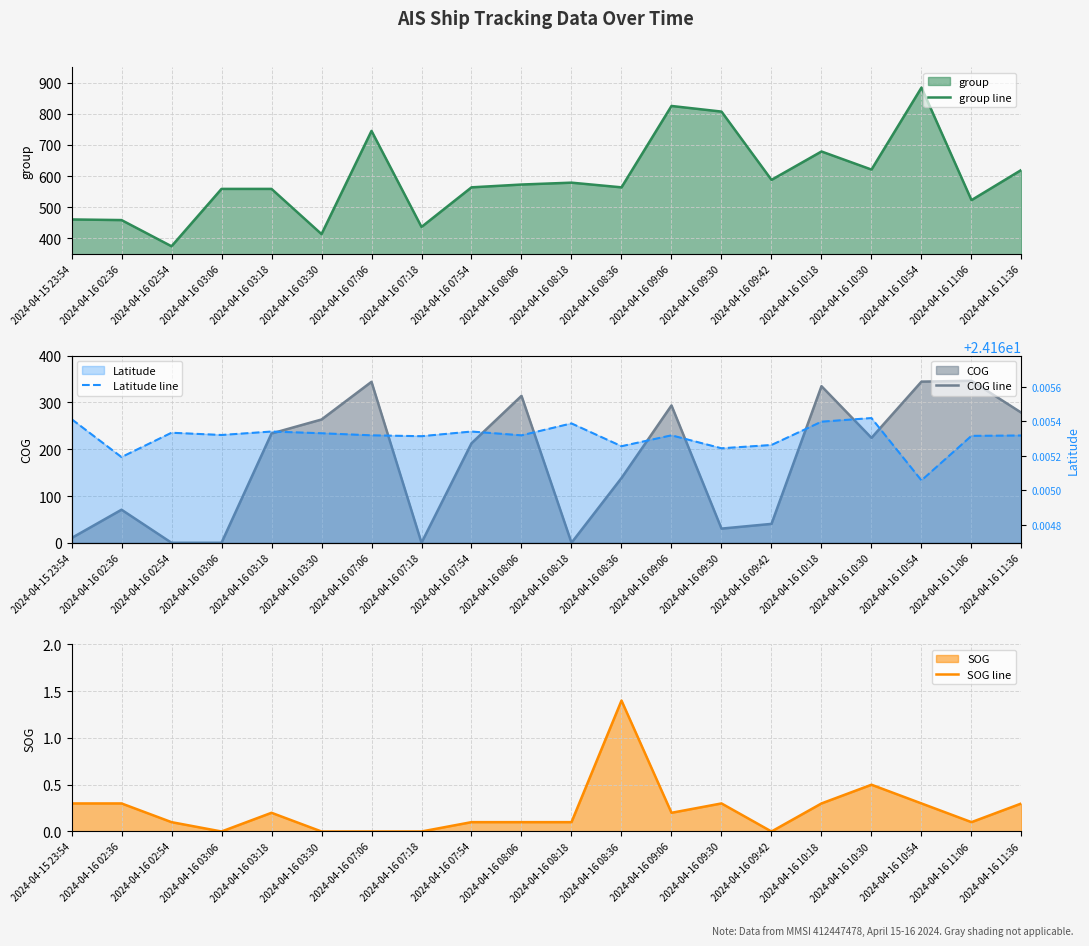

Is the value of group line at 2024-04-16 09:30 greater than the value of SOG line at 2024-04-16 08:36?

Yes